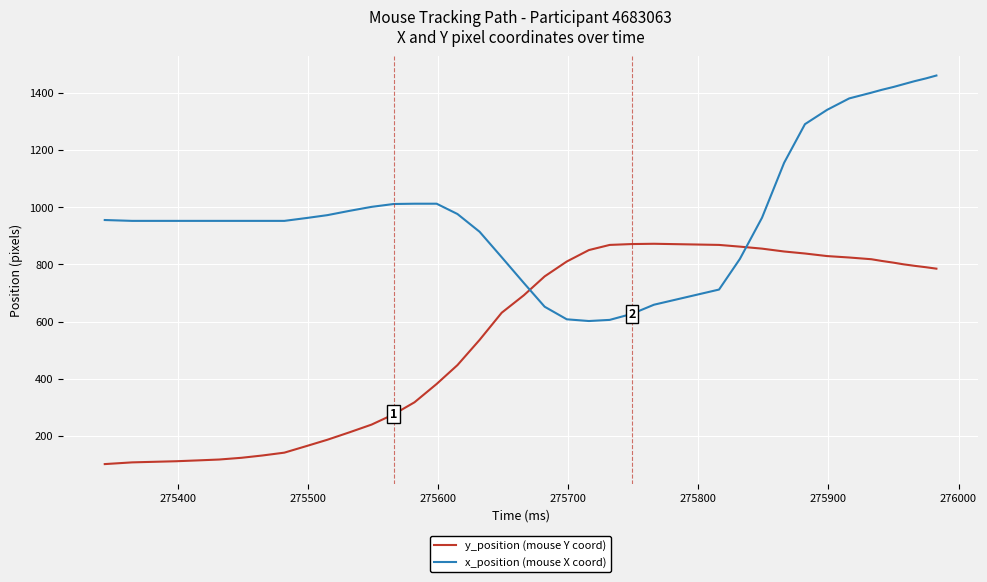

List the series in order of their overall mean, highest first.

x_position (mouse X coord), y_position (mouse Y coord)